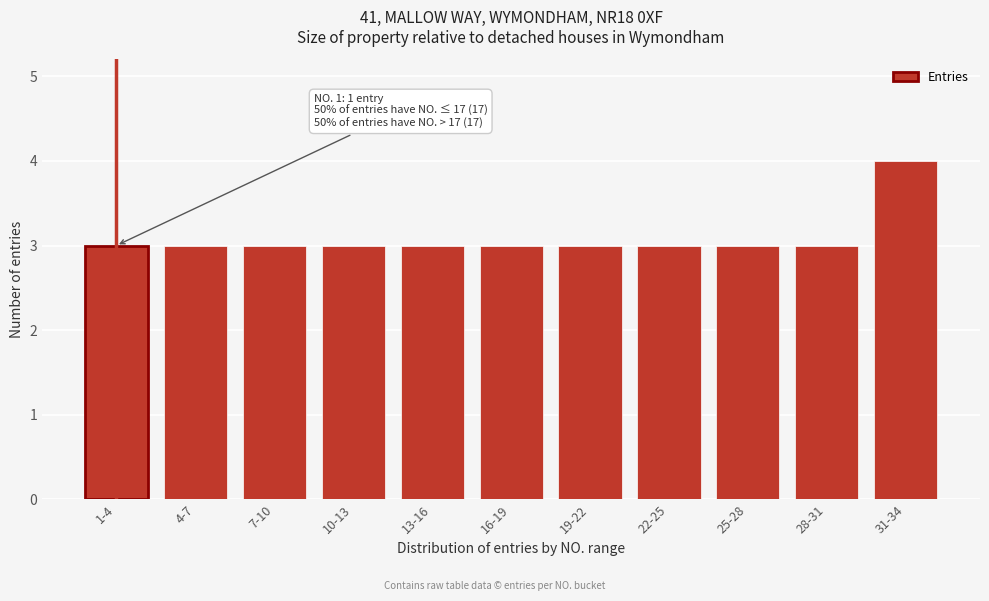

Reading left to right, extract all data points from this chart.

3	3	3	3	3	3	3	3	3	3	4